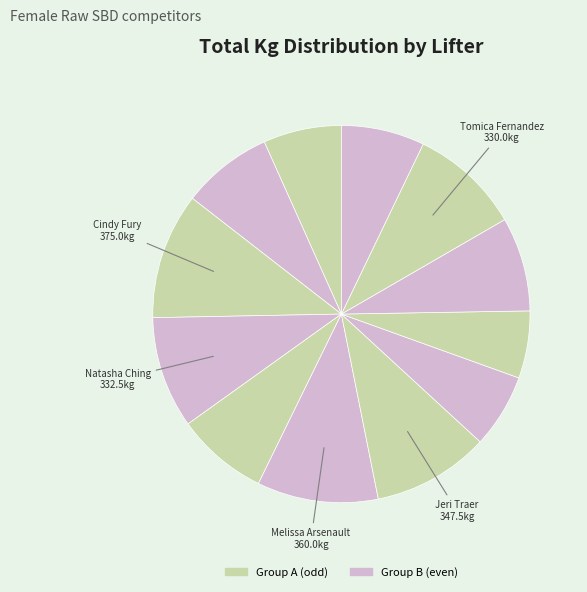

To the nearest percent, what is the average slice percentage?

8%